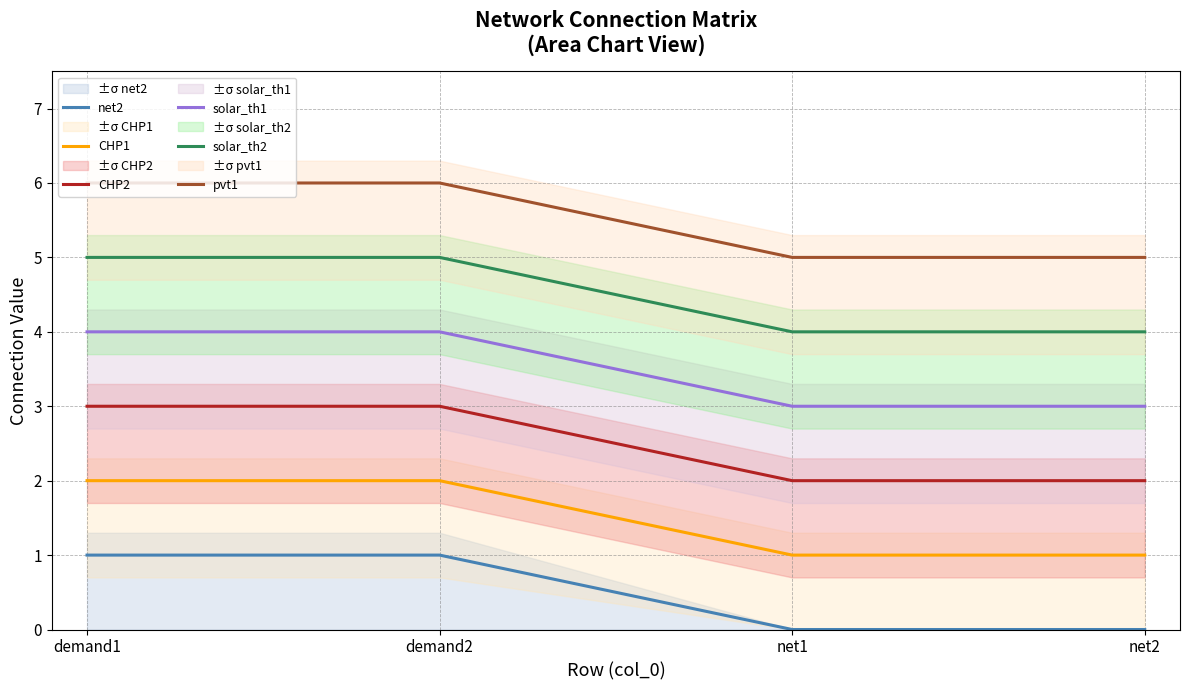

How many distinct data groups are displayed?

6